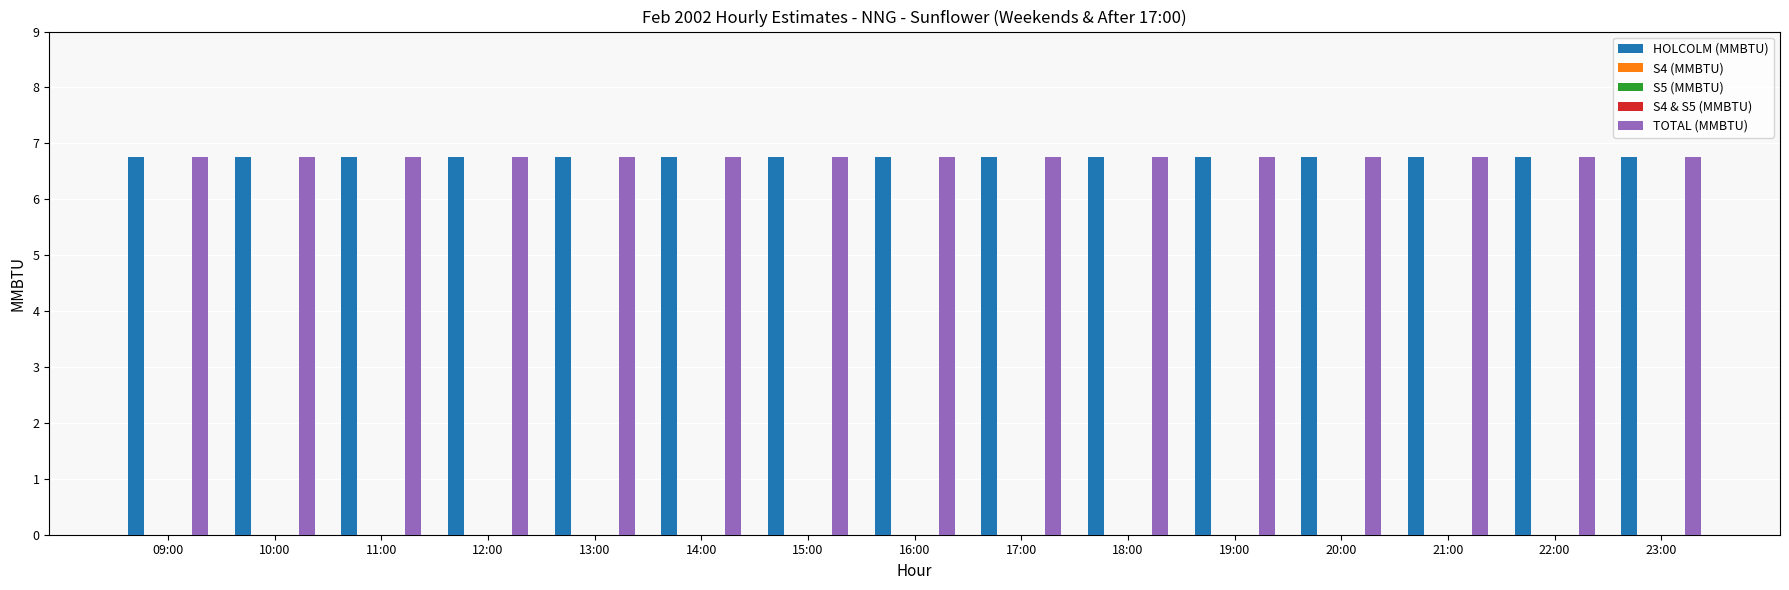

Reading right to left, list all the values displayed in this chart.

HOLCOLM (MMBTU): 6.8	6.8	6.8	6.8	6.8	6.8	6.8	6.8	6.8	6.8	6.8	6.8	6.8	6.8	6.8
S4 (MMBTU): 0.0	0.0	0.0	0.0	0.0	0.0	0.0	0.0	0.0	0.0	0.0	0.0	0.0	0.0	0.0
S5 (MMBTU): 0.0	0.0	0.0	0.0	0.0	0.0	0.0	0.0	0.0	0.0	0.0	0.0	0.0	0.0	0.0
S4 & S5 (MMBTU): 0.0	0.0	0.0	0.0	0.0	0.0	0.0	0.0	0.0	0.0	0.0	0.0	0.0	0.0	0.0
TOTAL (MMBTU): 6.8	6.8	6.8	6.8	6.8	6.8	6.8	6.8	6.8	6.8	6.8	6.8	6.8	6.8	6.8